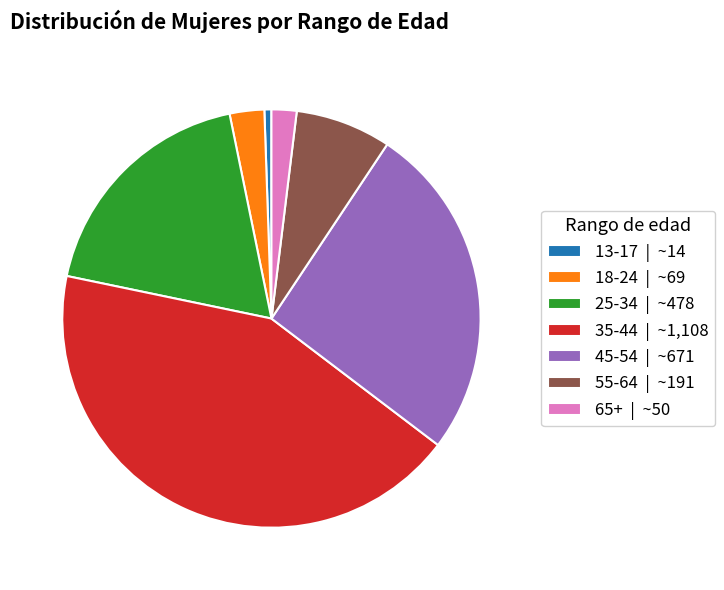

Is it true that 18-24 | ~69 is 3% of the pie?

True